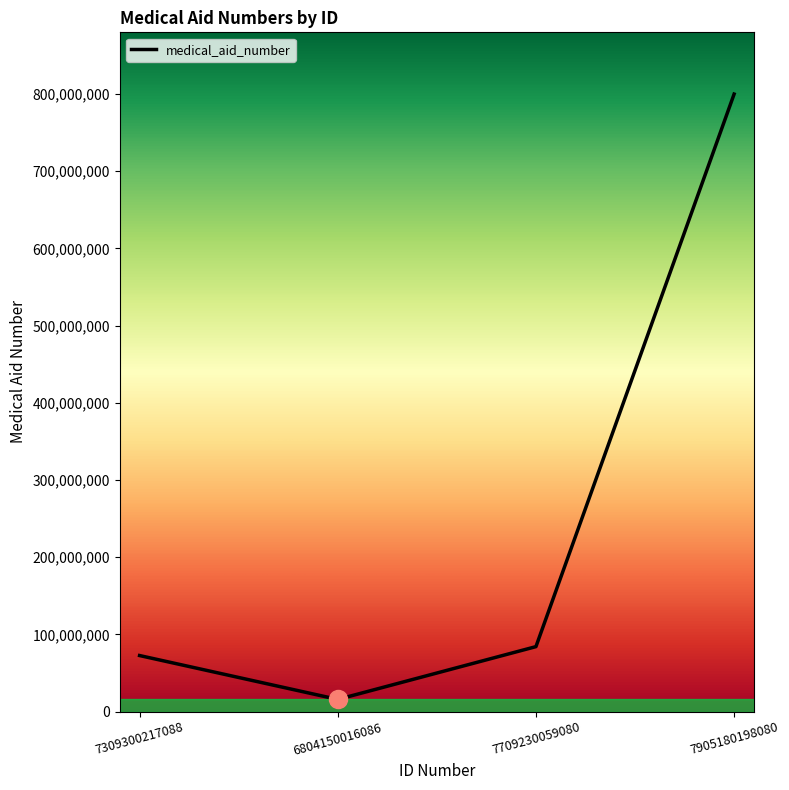

How many lines are shown in the chart?

1